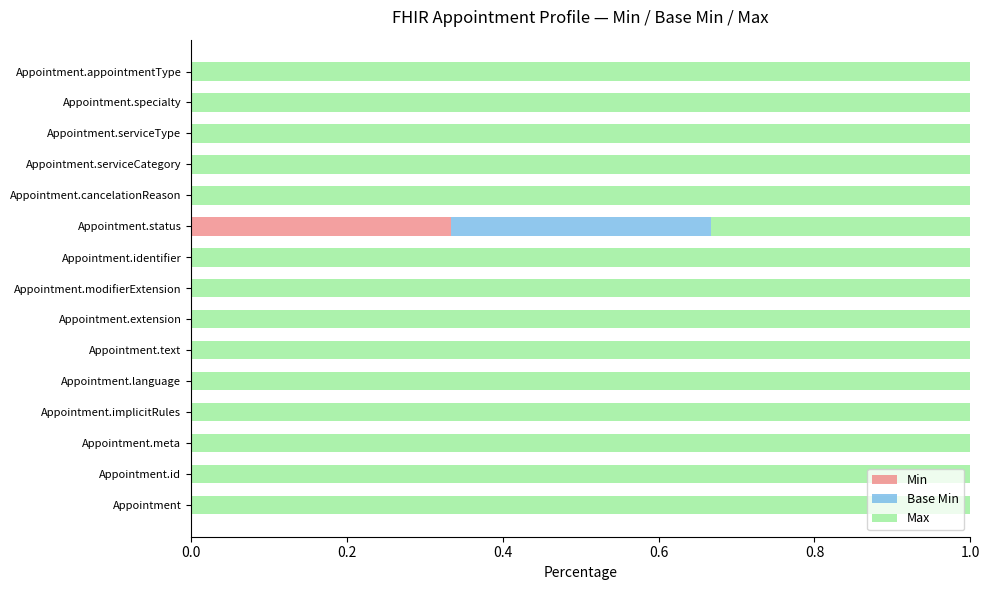

Which category has the highest value in the Min series?

Appointment.status